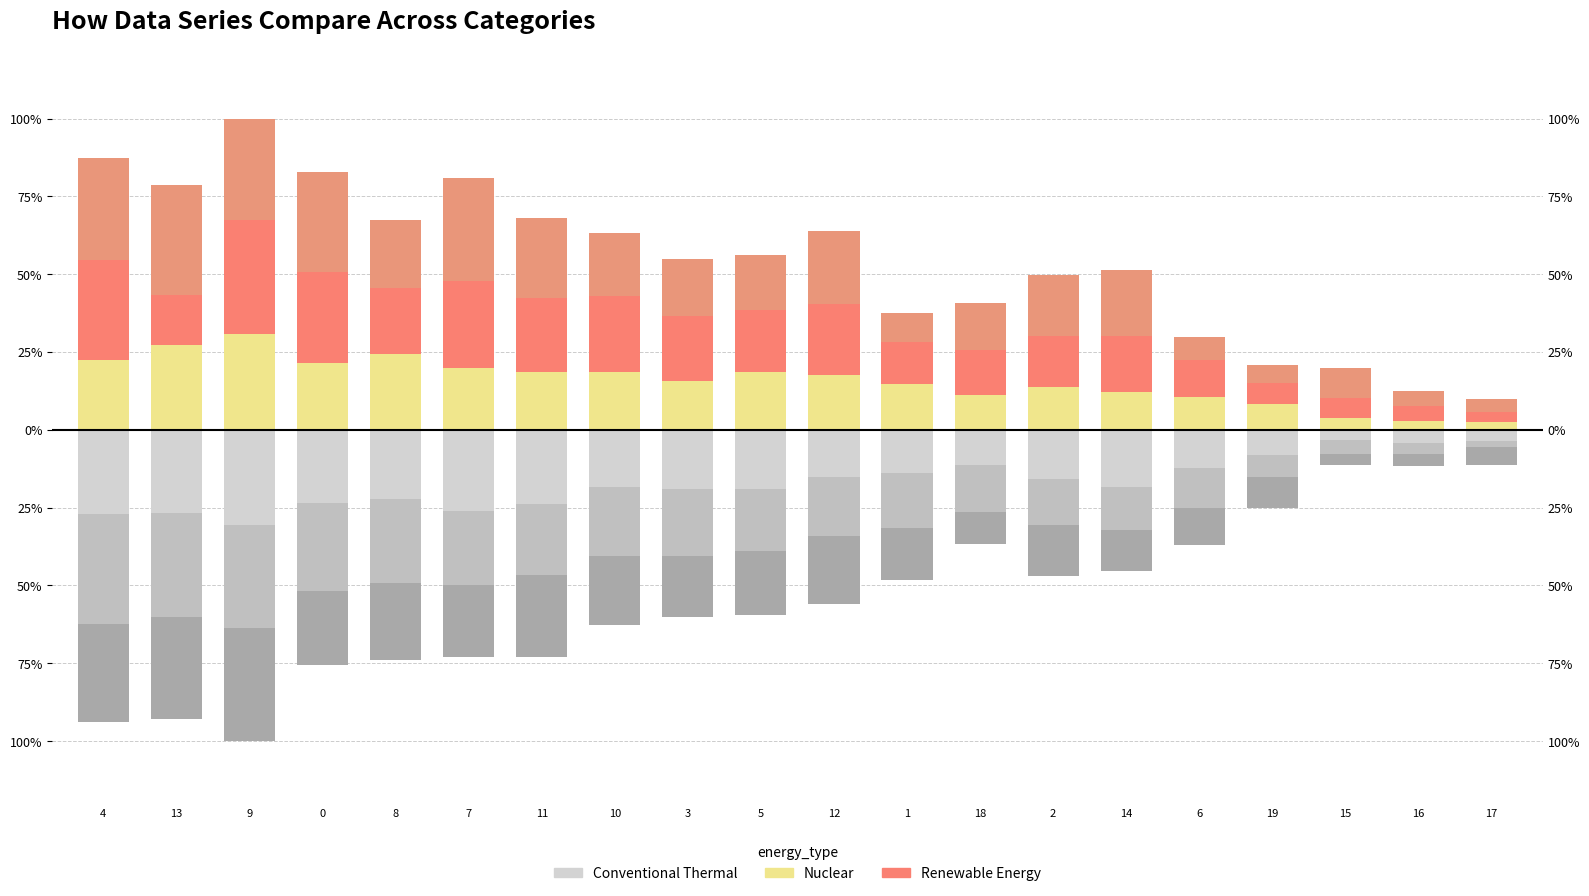

Reading right to left, what are all the values shown in this chart?

Nuclear: 17=2.6	16=2.9	15=3.7	19=8.2	6=10.5	14=12.1	2=13.7	18=11.1	1=14.7	12=17.6	5=18.4	3=15.8	10=18.4	11=18.7	7=20.0	8=24.2	0=21.3	9=30.8	13=27.4	4=22.4
Renewable Energy: 17=3.2	16=4.7	15=6.6	19=6.8	6=11.8	14=17.9	2=16.3	18=14.7	1=13.4	12=22.6	5=20.0	3=20.8	10=24.5	11=23.7	7=27.9	8=21.3	0=29.5	9=36.6	13=15.8	4=32.1
col_42: 17=4.2	16=4.7	15=9.7	19=5.8	6=7.4	14=21.3	2=19.7	18=15.0	1=9.5	12=23.7	5=17.6	3=18.2	10=20.3	11=25.5	7=33.2	8=21.8	0=32.1	9=32.6	13=35.5	4=32.9
Conventional Thermal: 17=-3.5	16=-4.2	15=-3.3	19=-7.9	6=-12.4	14=-18.2	2=-15.7	18=-11.2	1=-13.8	12=-15.2	5=-18.9	3=-19.2	10=-18.5	11=-23.8	7=-25.9	8=-22.2	0=-23.6	9=-30.6	13=-26.9	4=-27.1
col_37: 17=-1.9	16=-3.5	15=-4.4	19=-7.2	6=-12.6	14=-14.0	2=-15.0	18=-15.2	1=-17.8	12=-18.9	5=-20.1	3=-21.5	10=-22.2	11=-22.9	7=-24.1	8=-26.9	0=-28.0	9=-33.2	13=-33.2	4=-35.3
col_38: 17=-5.8	16=-4.0	15=-3.7	19=-9.8	6=-11.9	14=-13.1	2=-16.4	18=-10.3	1=-16.8	12=-22.0	5=-20.6	3=-19.6	10=-22.0	11=-26.4	7=-23.1	8=-25.0	0=-24.1	9=-36.2	13=-32.7	4=-31.5